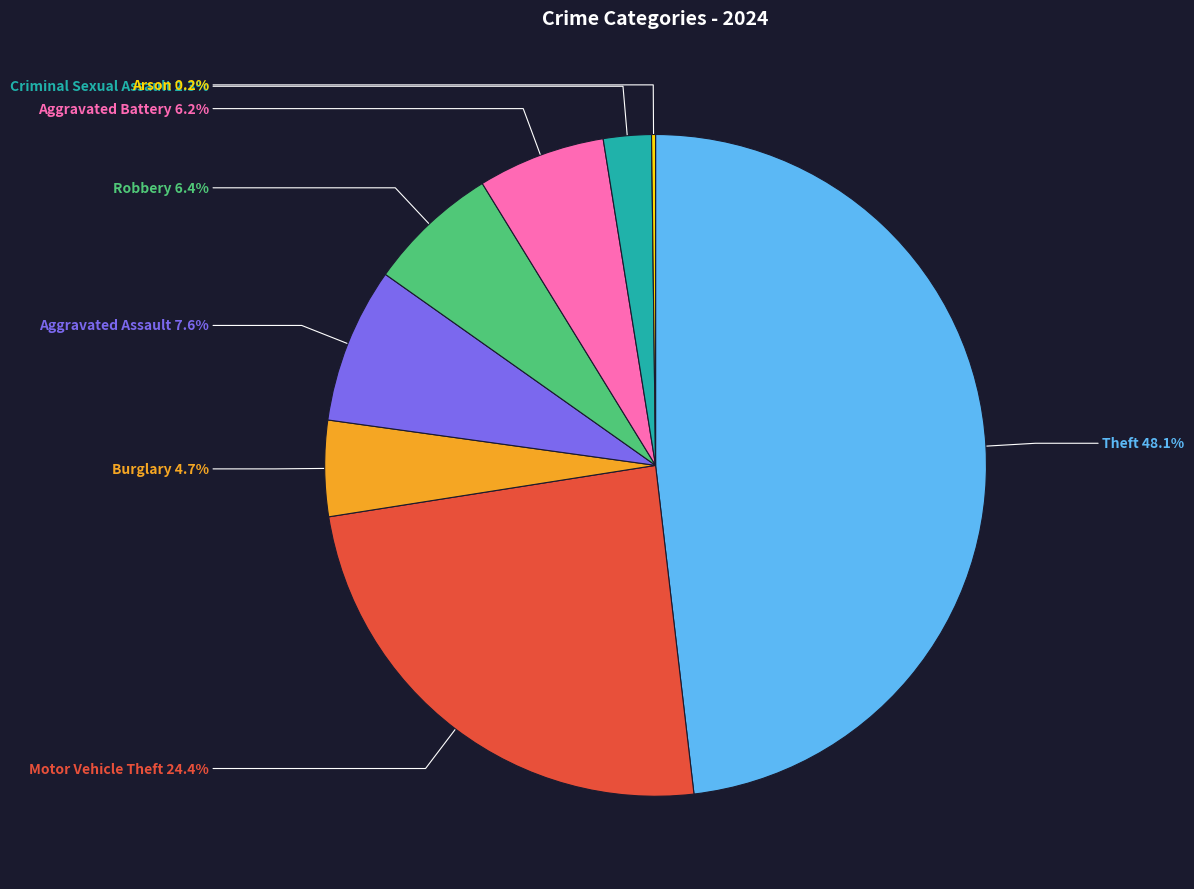

Is there any slice that represents more than half of the pie?

No